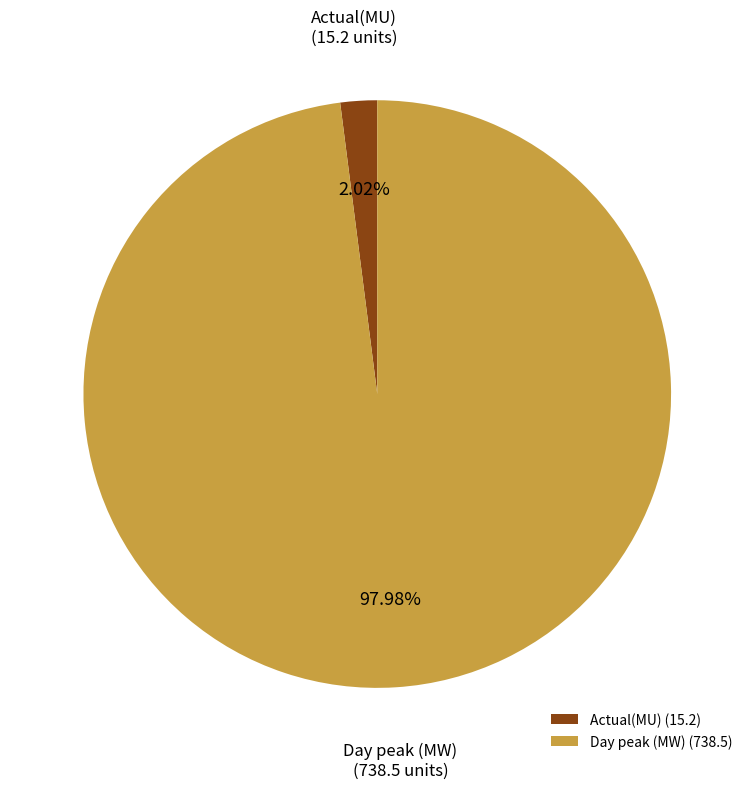

Which has a higher value, Day peak (MW) or Actual(MU)?

Day peak (MW)